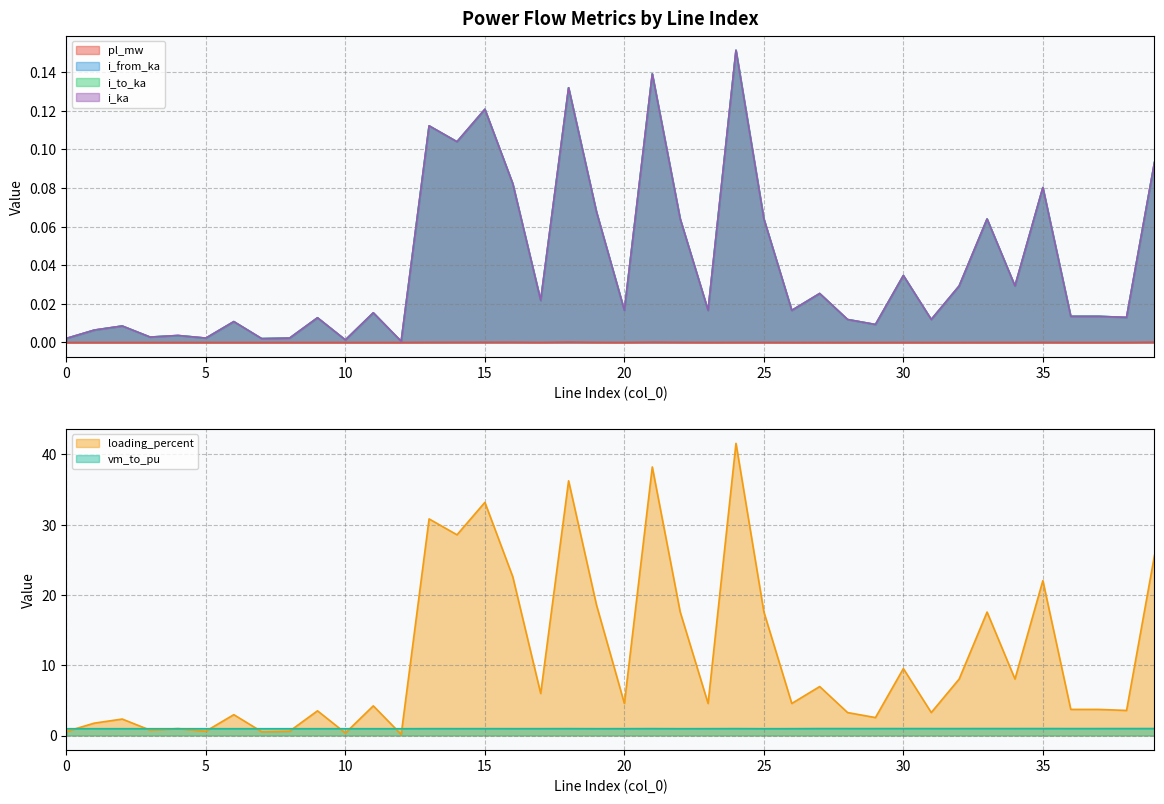

Between 24 and 33, which series saw the biggest shift?

loading_percent